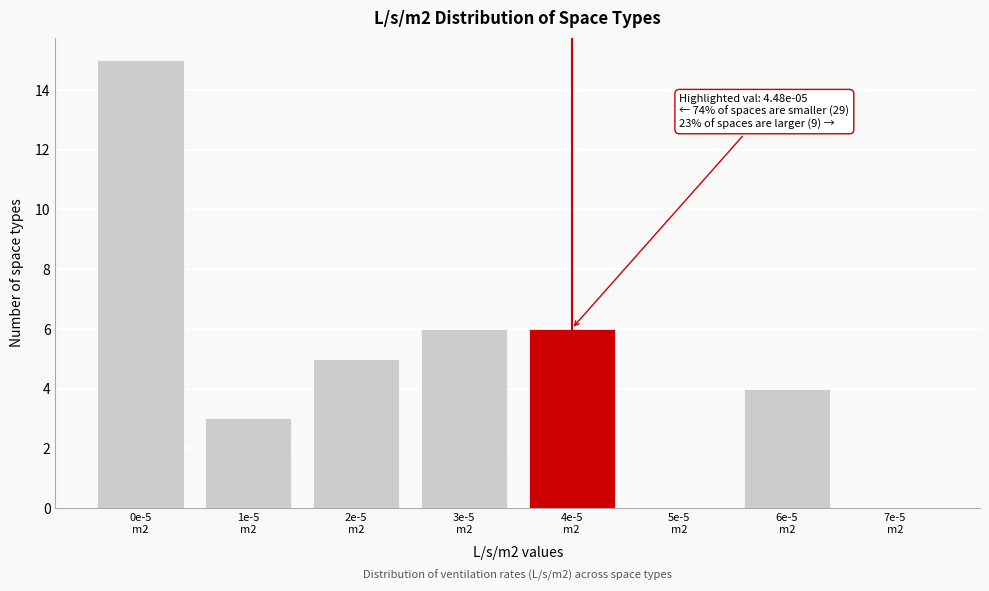

What is the maximum value shown in the chart?

15